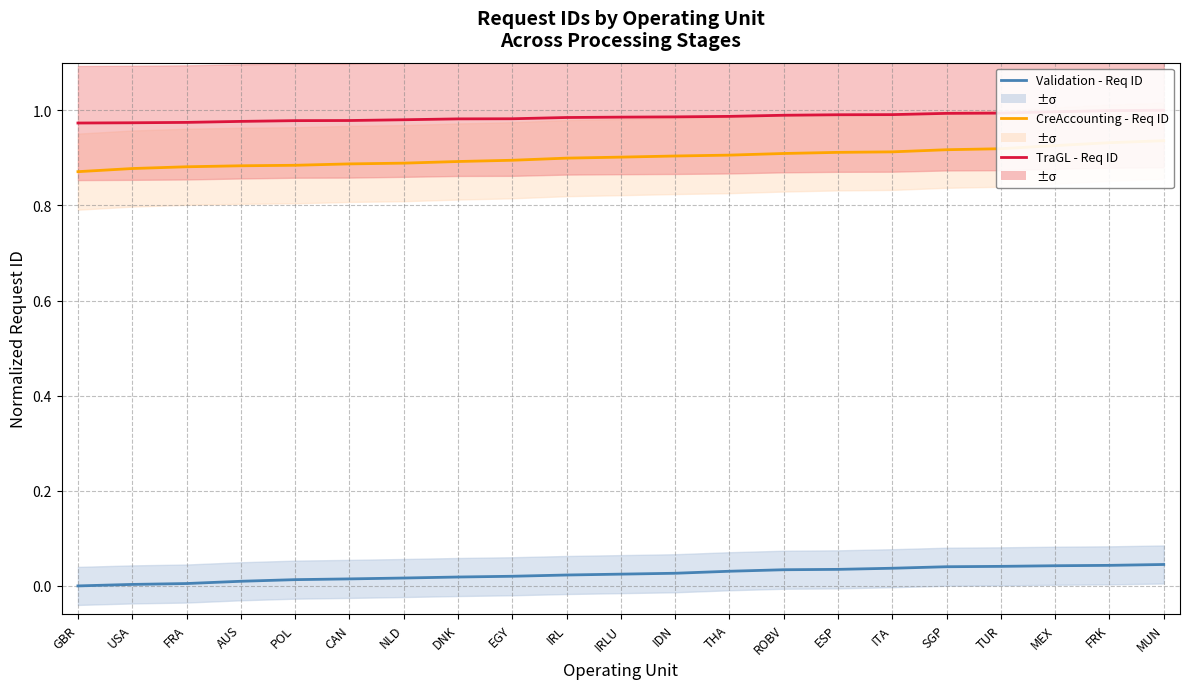

What is the difference between the highest and lowest values at ITA?

1.0